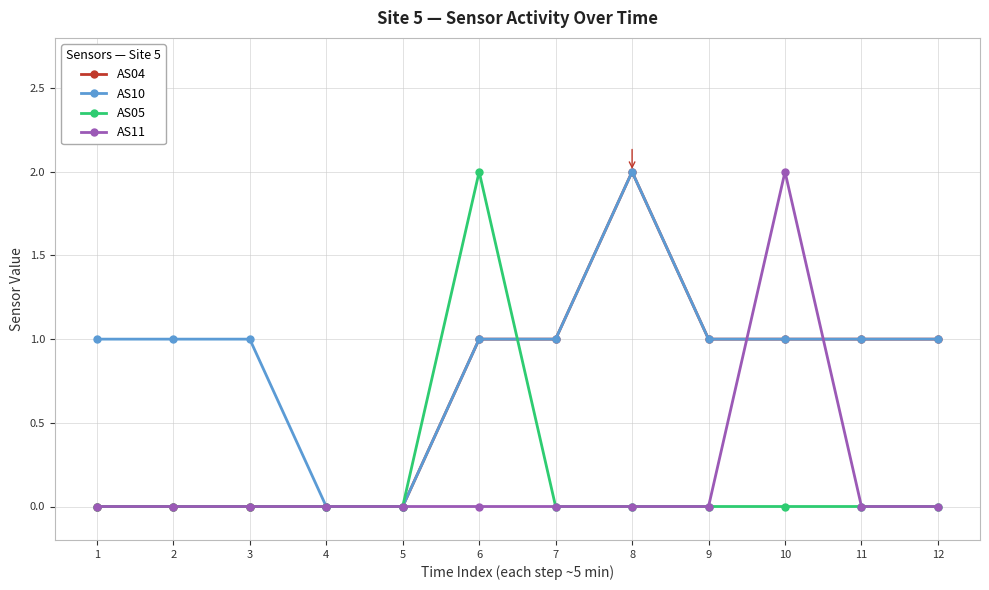

Is it true that AS04 equals 1 at 6?

True